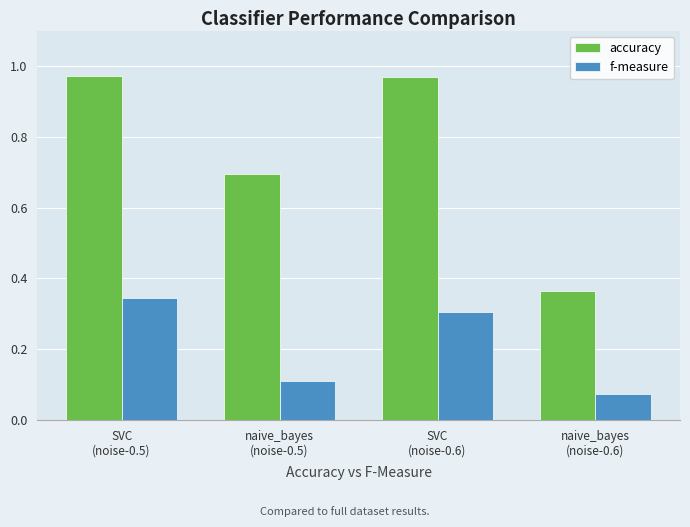

Rank the series at naive_bayes
(noise-0.5) from highest to lowest value.

accuracy, f-measure